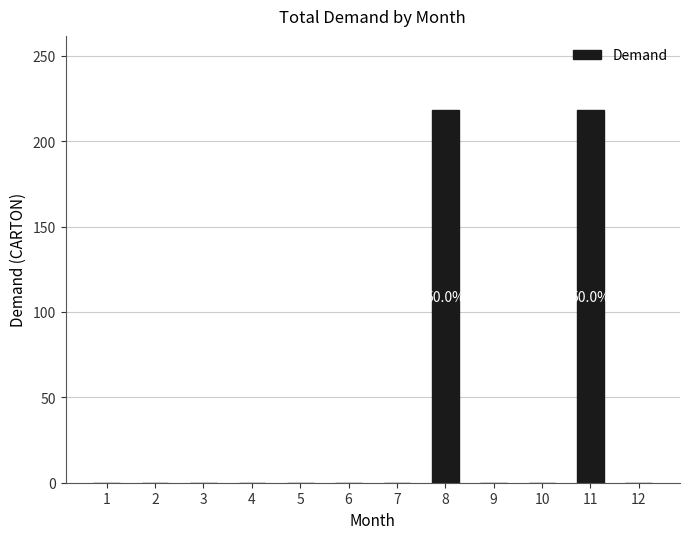

Which has a higher value, 11 or 1?

11